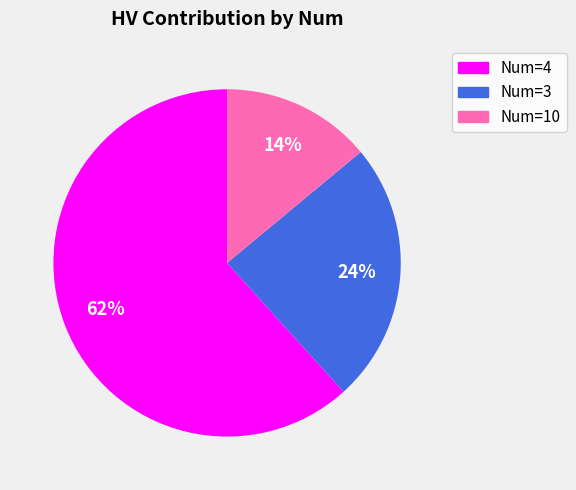

What percentage is the Num=4 slice, to the nearest percent?

62%